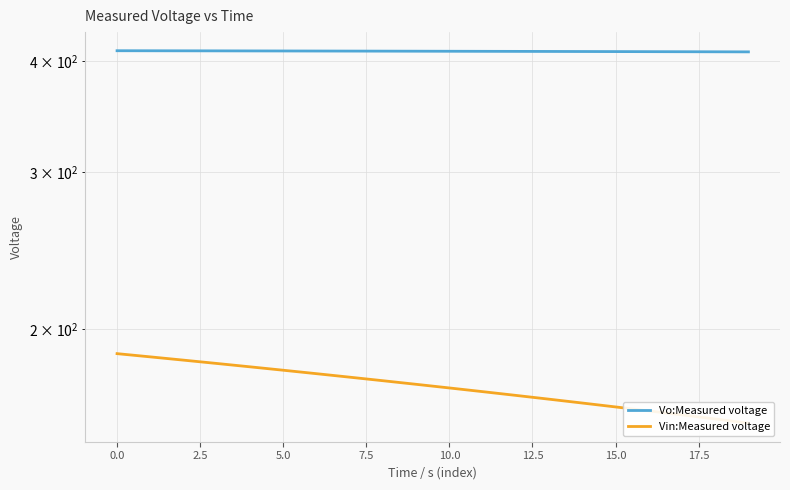

Is this an area chart (filled region under the line)?

No